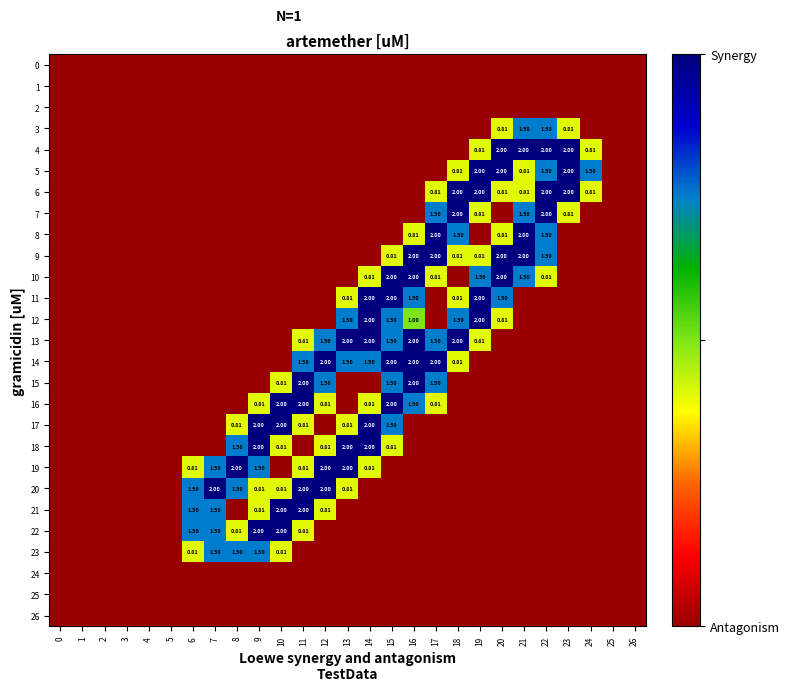

The 11 series shows 0.0 at 6. True or false?

True